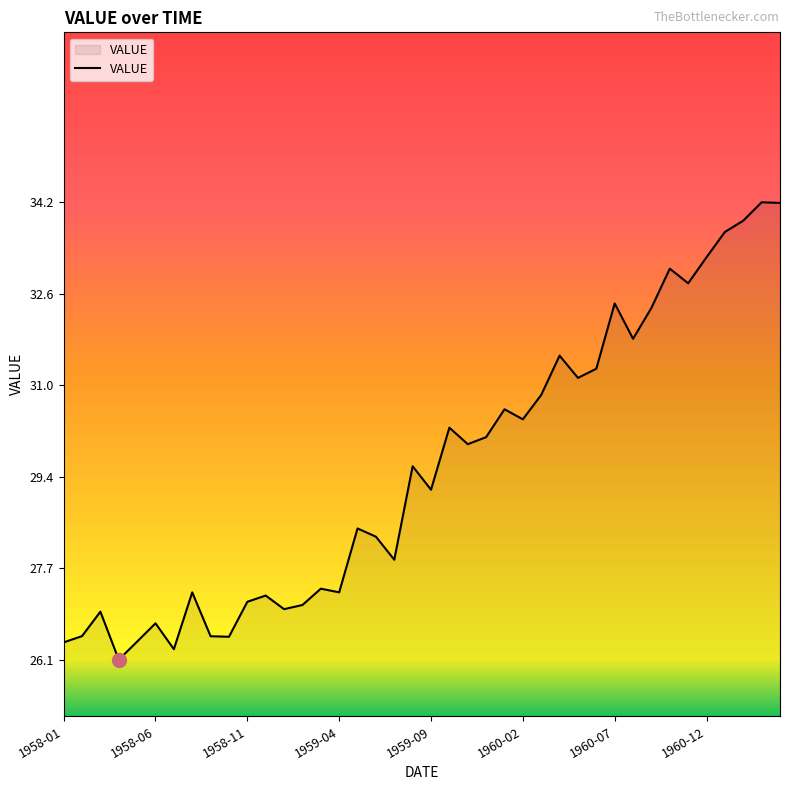

What is the greatest value displayed?

34.2